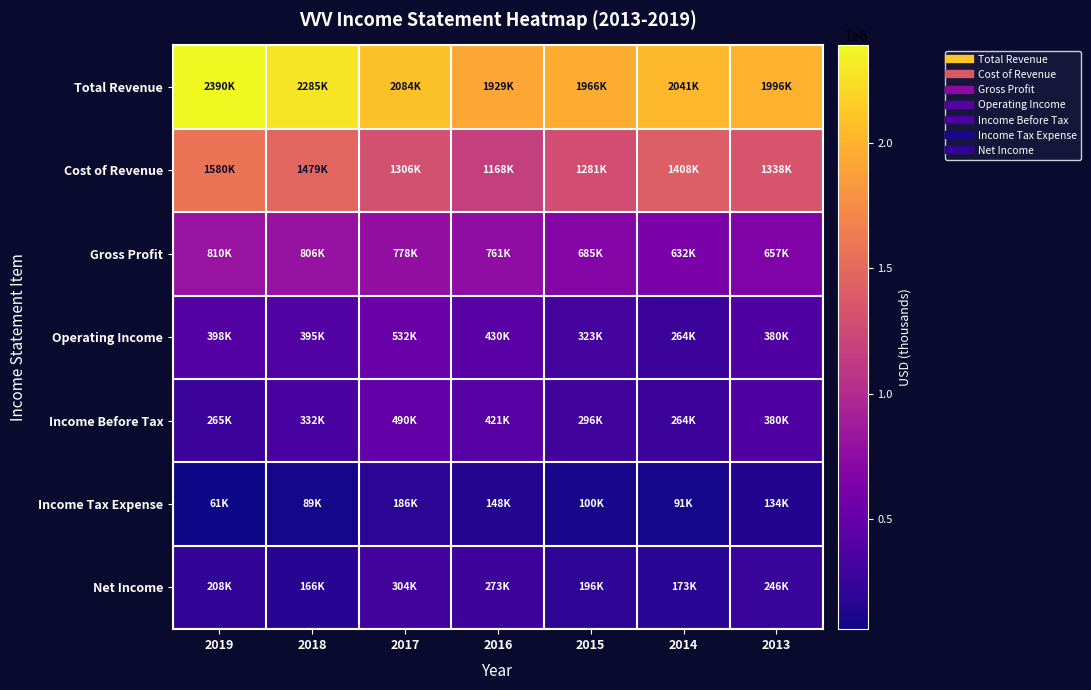

Rank the series by their maximum value, from highest to lowest.

Total Revenue, Cost of Revenue, Gross Profit, Operating Income, Income Before Tax, Net Income, Income Tax Expense